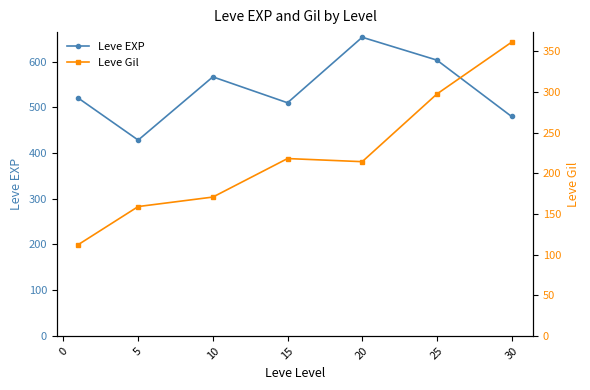

True or false: Leve EXP has a value of 480.0 at 30.

True